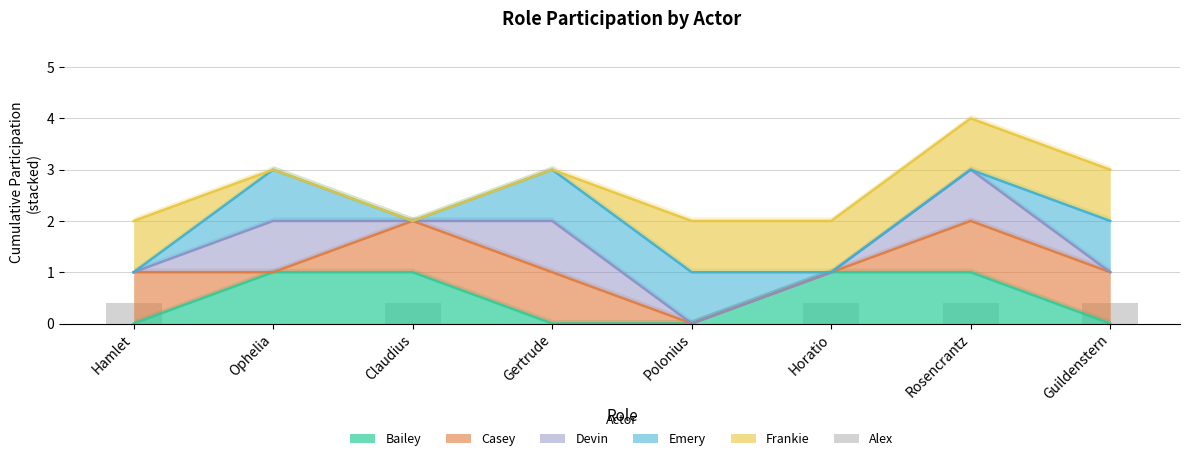

Is it true that Bailey equals 1 at Horatio?

True